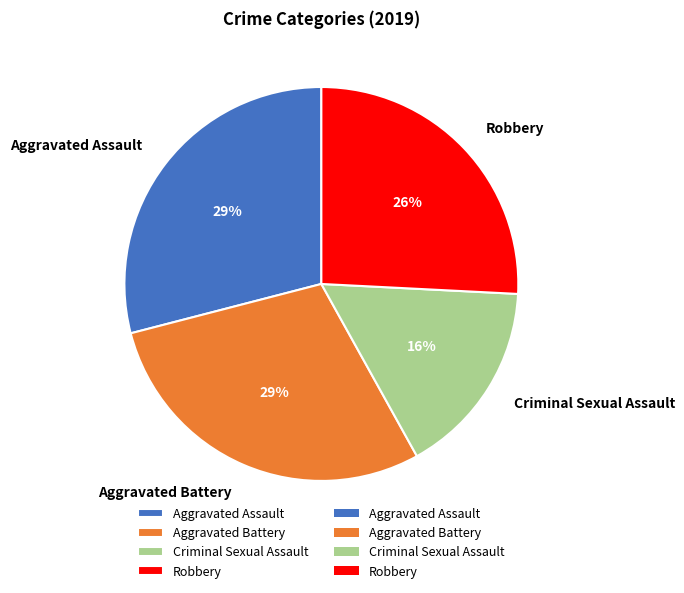

Does Aggravated Assault represent more than half of the total?

No